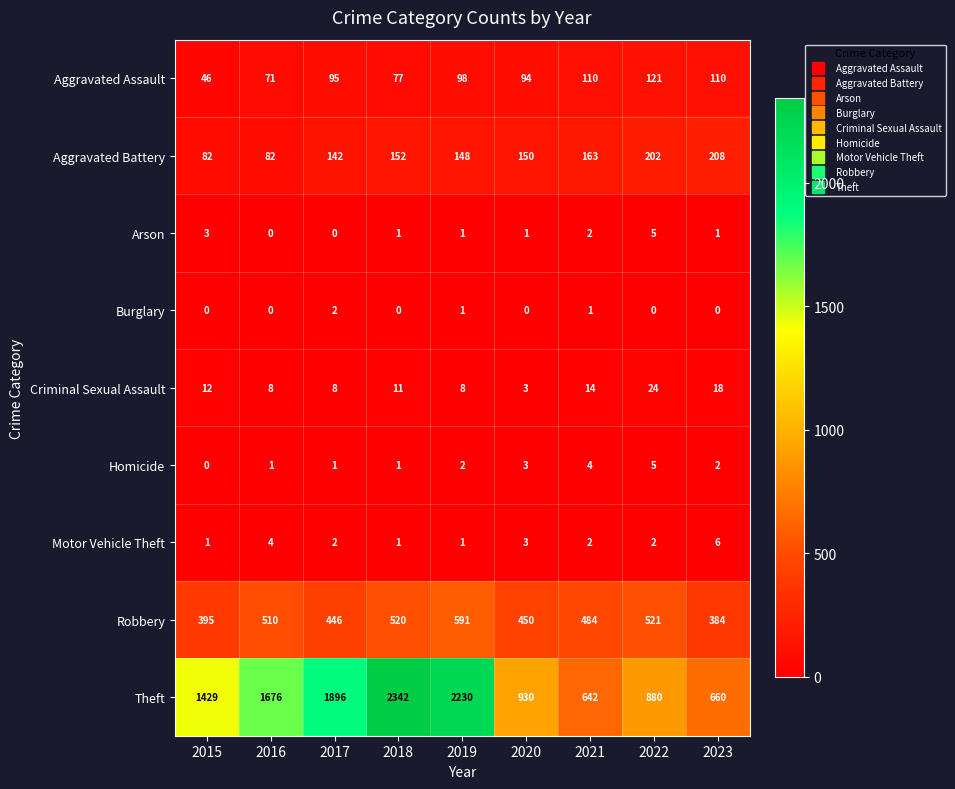

What is the greatest value displayed?

2342